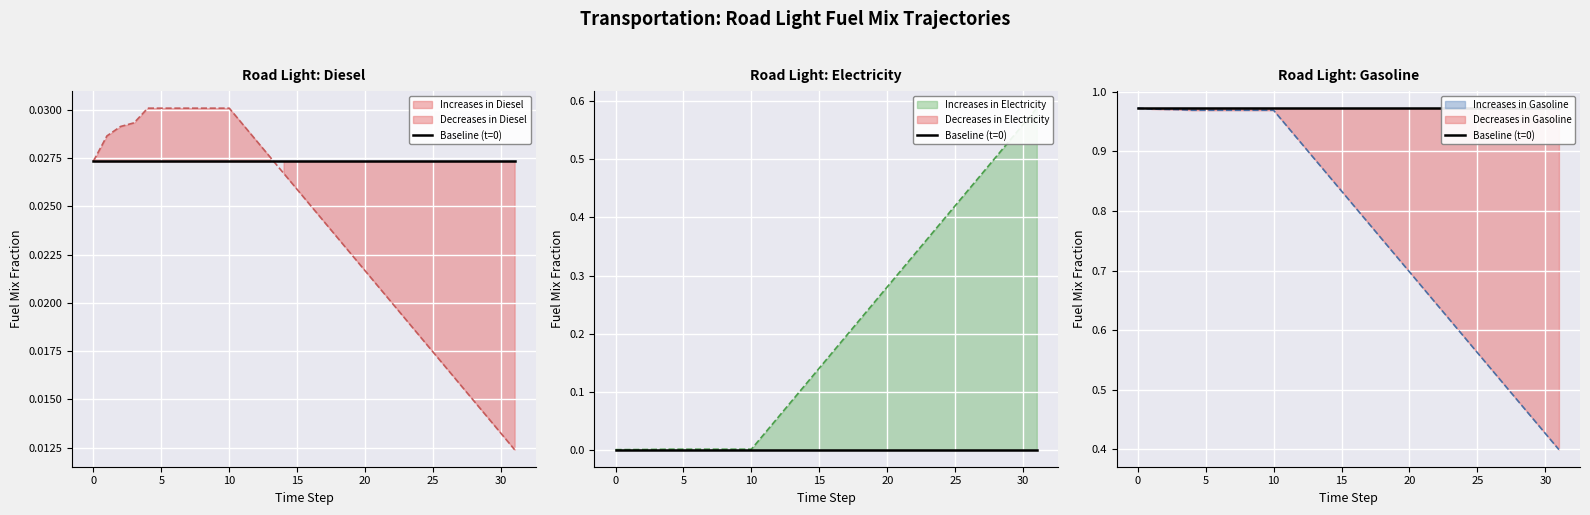

Which series changed the most between 9 and 24?

frac_trns_fuelmix_road_light_electricity